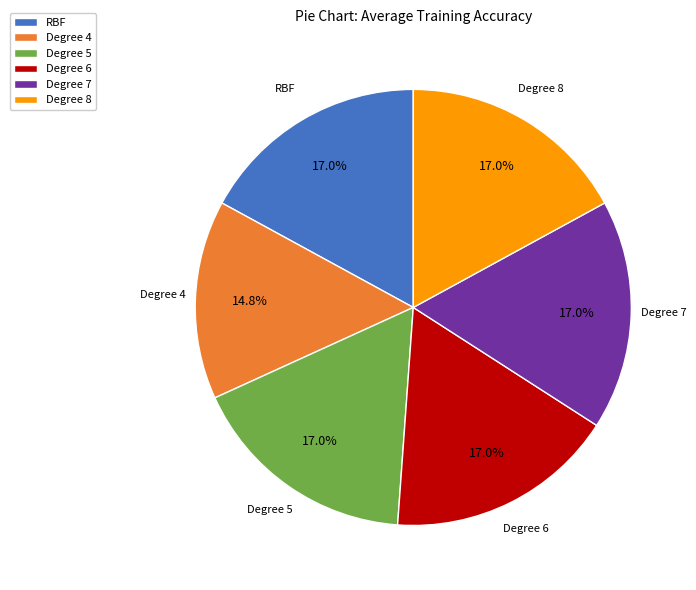

Is there a majority slice in this chart?

No